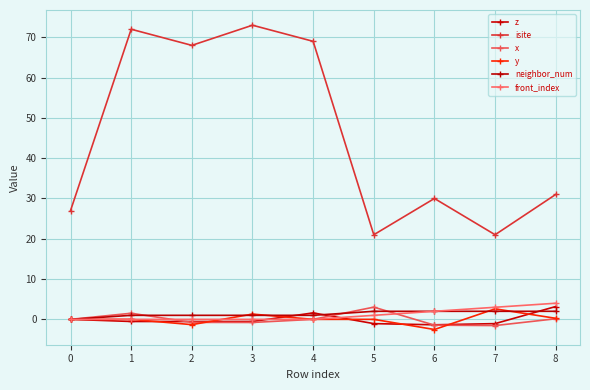

How many lines are shown in the chart?

6